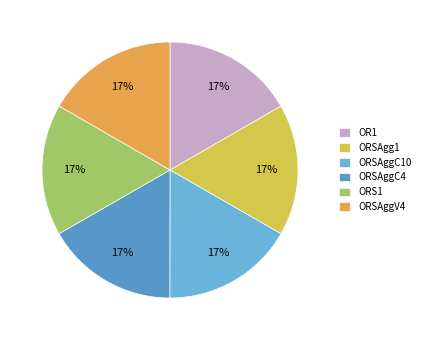

What percentage is NOT represented by ORSAgg1?

83.4%